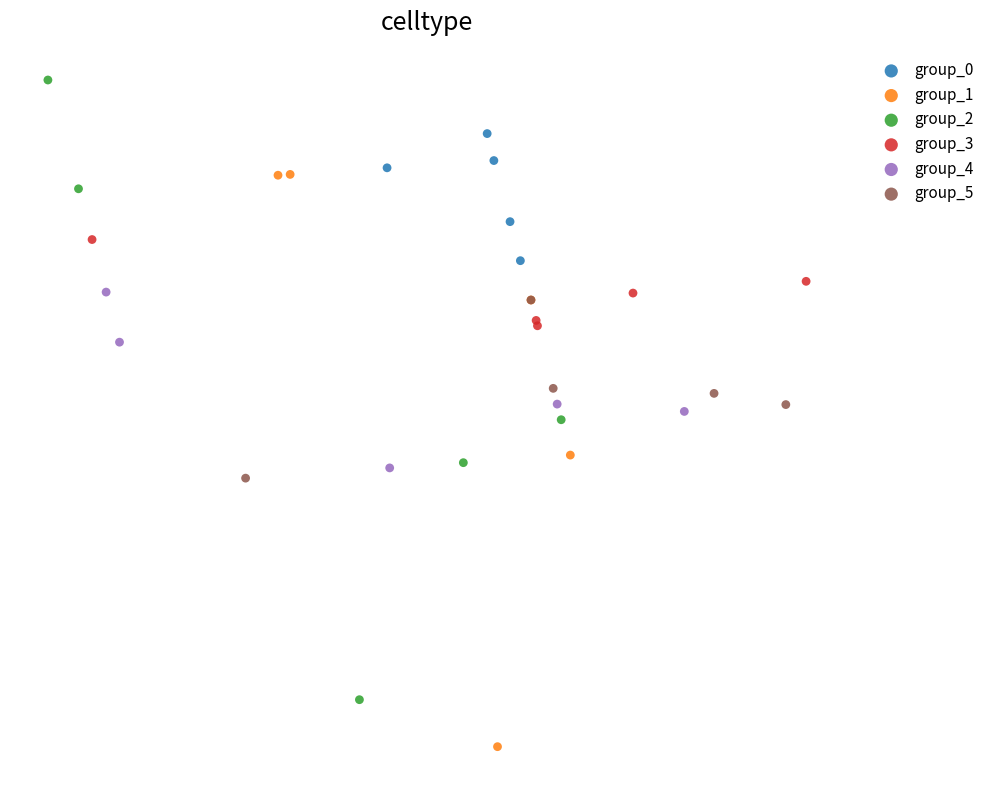

Which series contains the lowest Y value?

group_1